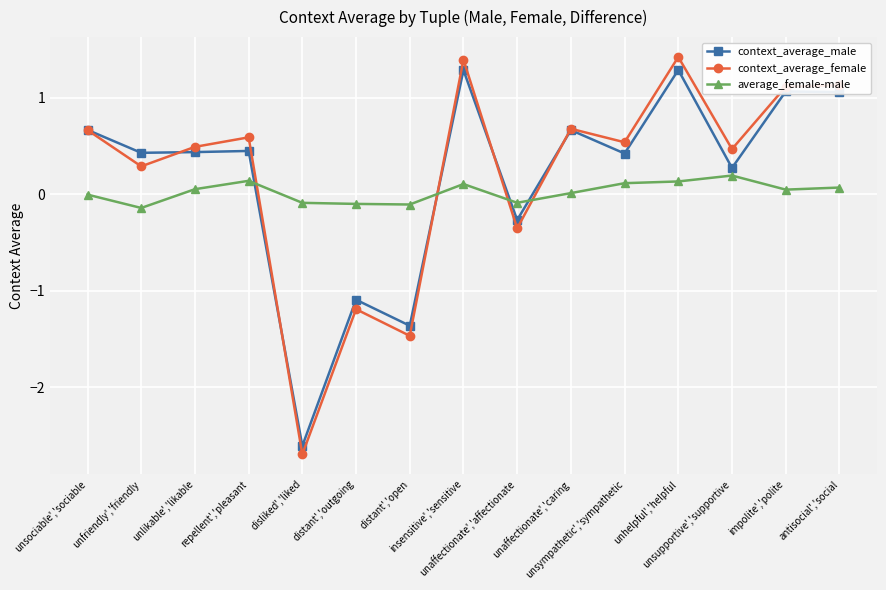

List the series in order of their peak value, highest first.

context_average_female, context_average_male, average_female-male